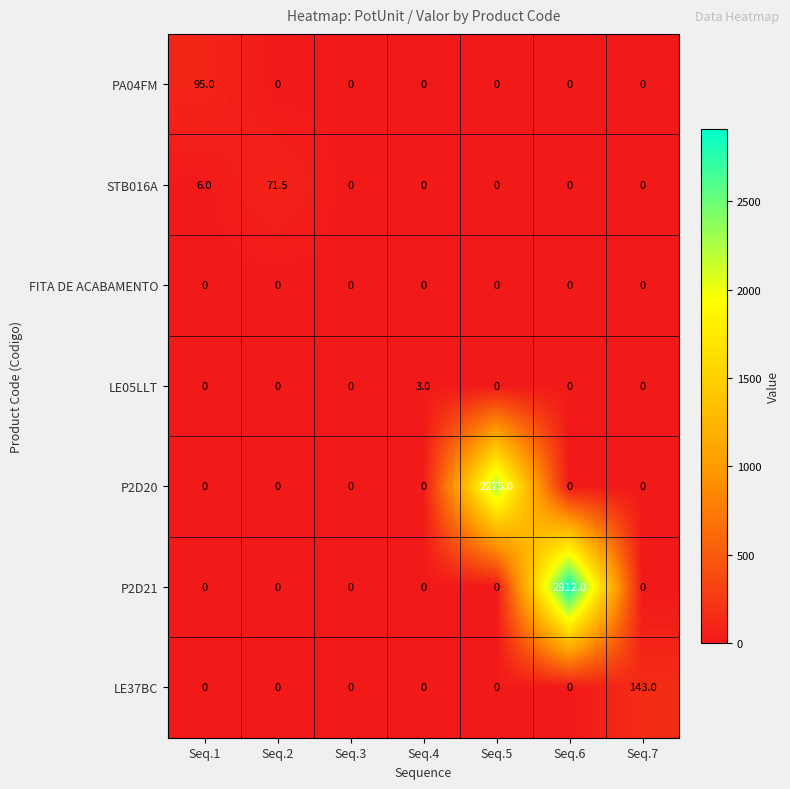

What is the average value of the PA04FM series?

13.6